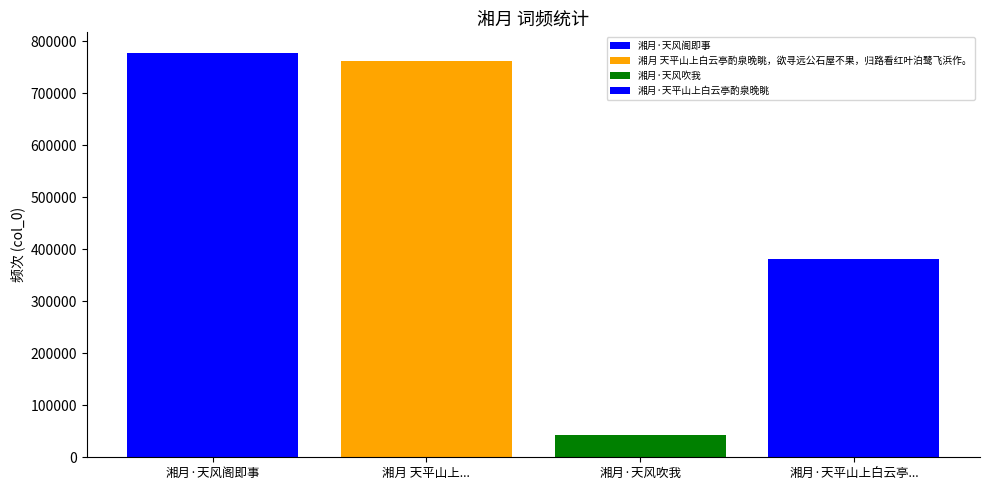

Reading left to right, list all the values displayed in this chart.

777871	761000	41952	380936